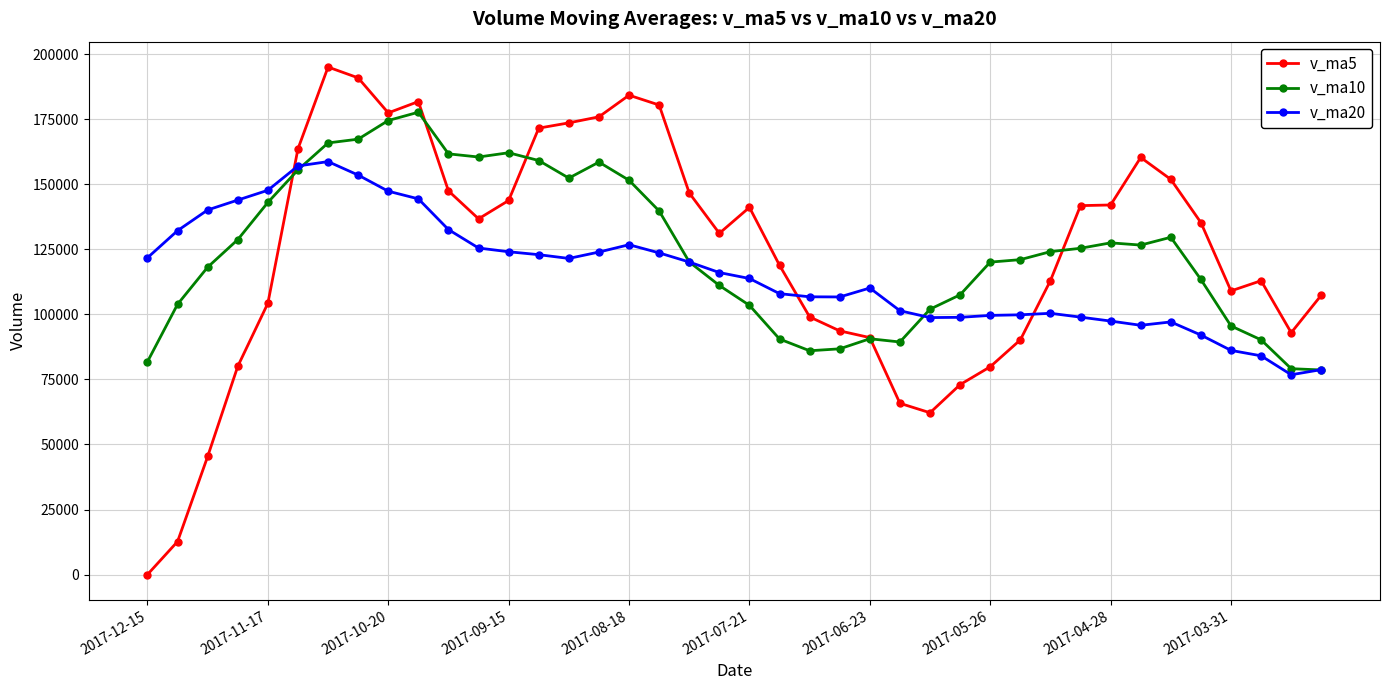

What is the highest value of the v_ma10 series?

177728.8